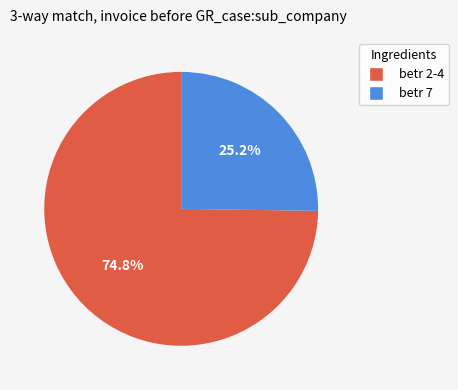

Which has a higher value, betr 2-4 or betr 7?

betr 2-4